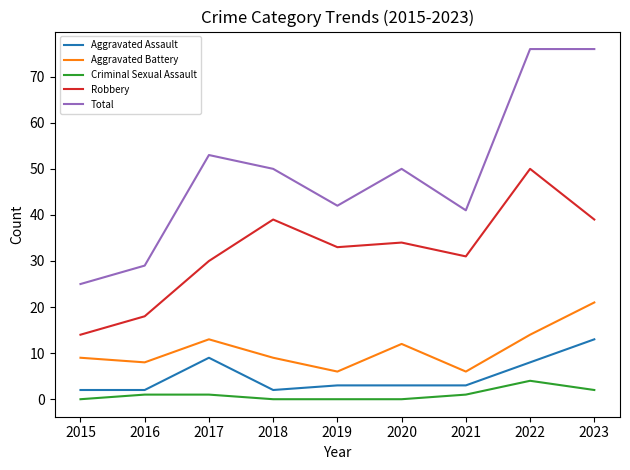

Rank the series by their maximum value, from lowest to highest.

Criminal Sexual Assault, Aggravated Assault, Aggravated Battery, Robbery, Total